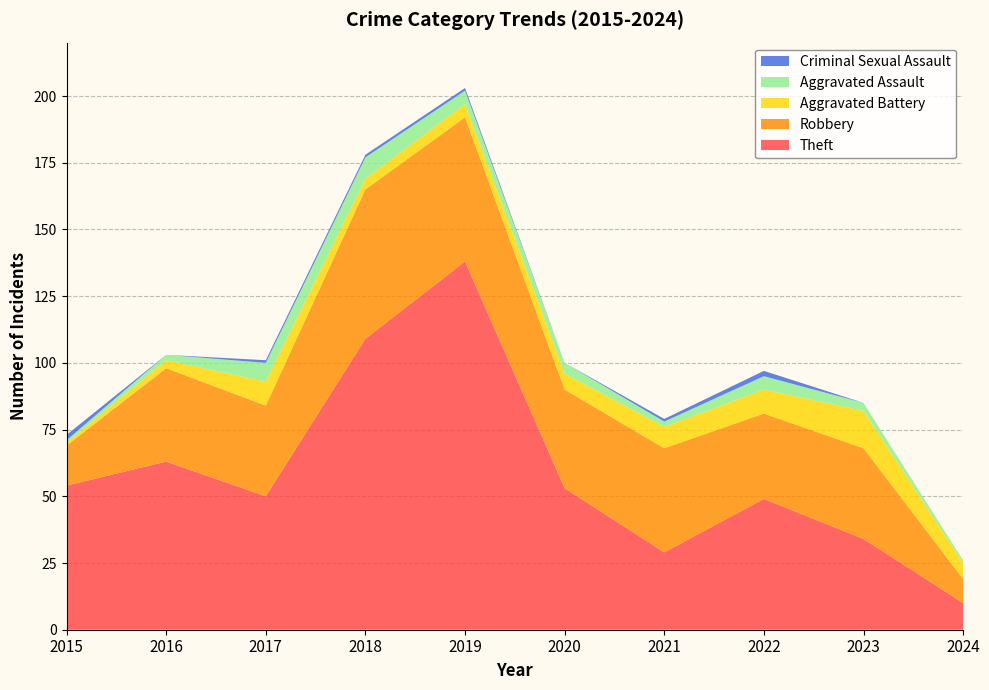

Reading left to right, transcribe all the data shown in this chart.

Theft: 2015=54	2016=63	2017=50	2018=109	2019=138	2020=53	2021=29	2022=49	2023=34	2024=10
Robbery: 2015=15	2016=35	2017=34	2018=56	2019=54	2020=37	2021=39	2022=32	2023=34	2024=9
Aggravated Battery: 2015=1	2016=3	2017=9	2018=4	2019=5	2020=6	2021=8	2022=9	2023=14	2024=6
Aggravated Assault: 2015=1	2016=2	2017=7	2018=8	2019=5	2020=4	2021=2	2022=5	2023=3	2024=1
Criminal Sexual Assault: 2015=2	2016=0	2017=1	2018=1	2019=1	2020=0	2021=1	2022=2	2023=0	2024=0